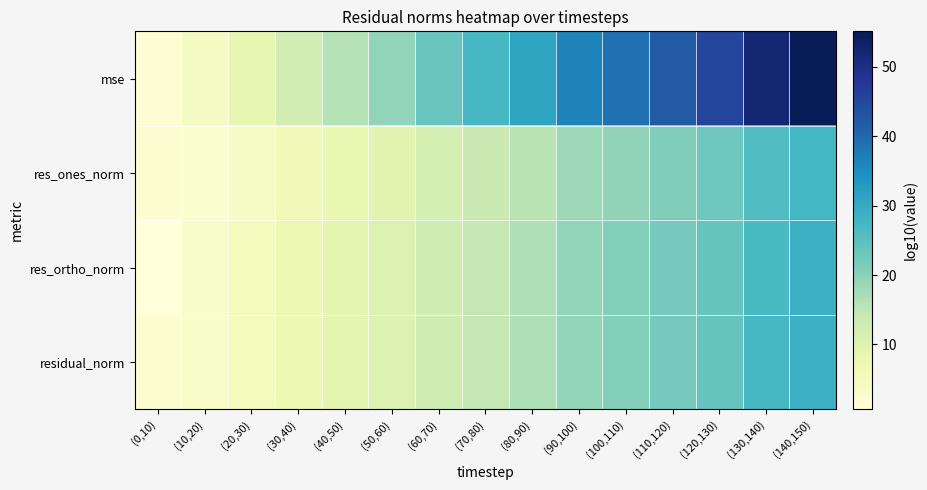

Which category has the lowest value across all series?

(0,10)